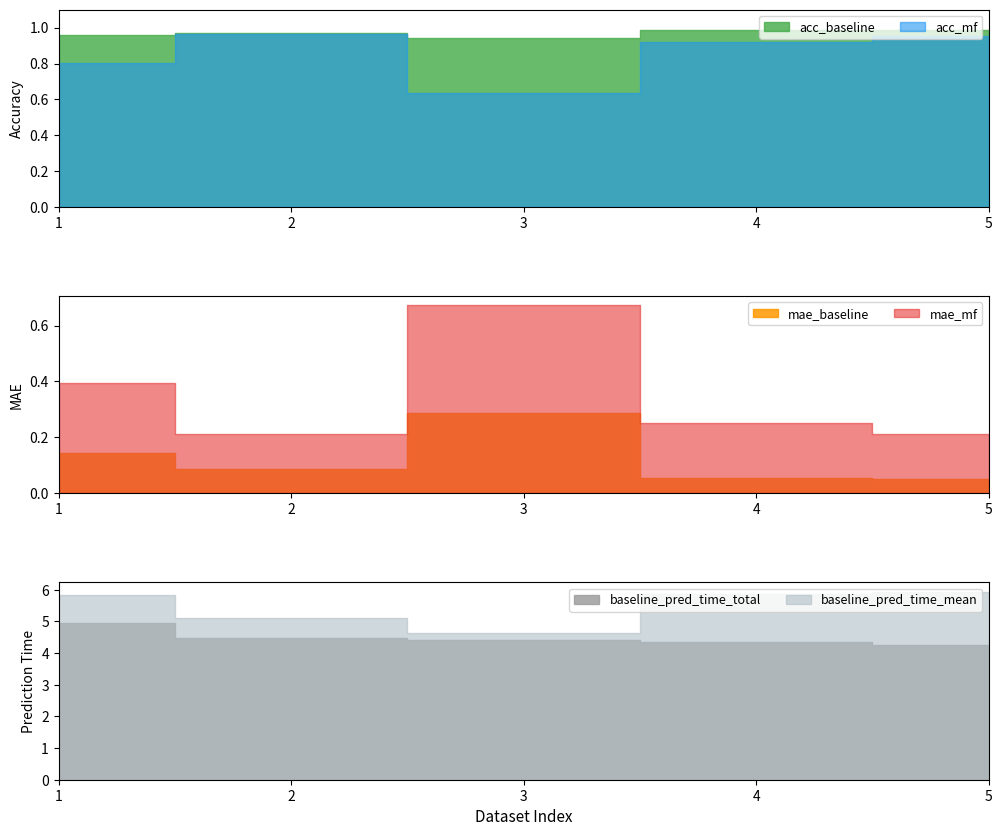

What is the difference between the highest and lowest values at 5?

5.9